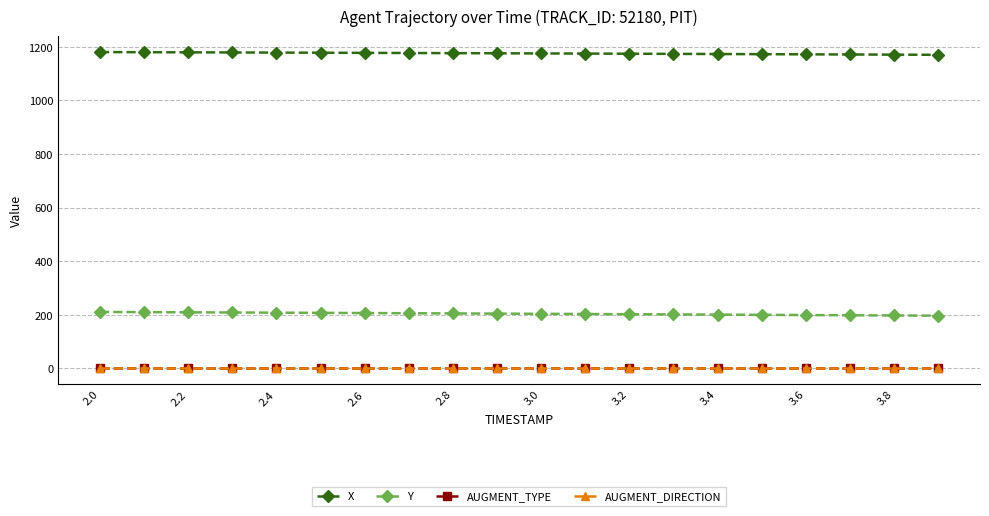

At how many categories does at least one series exceed 774?

20